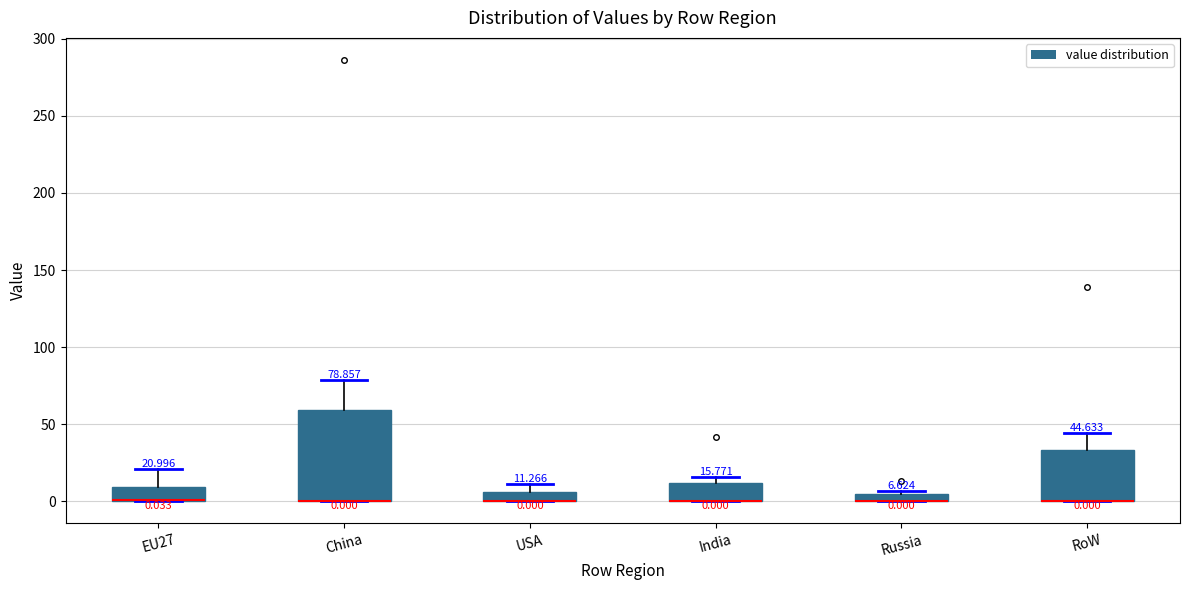

Which box is the tallest, from its lower edge to its upper edge?

China